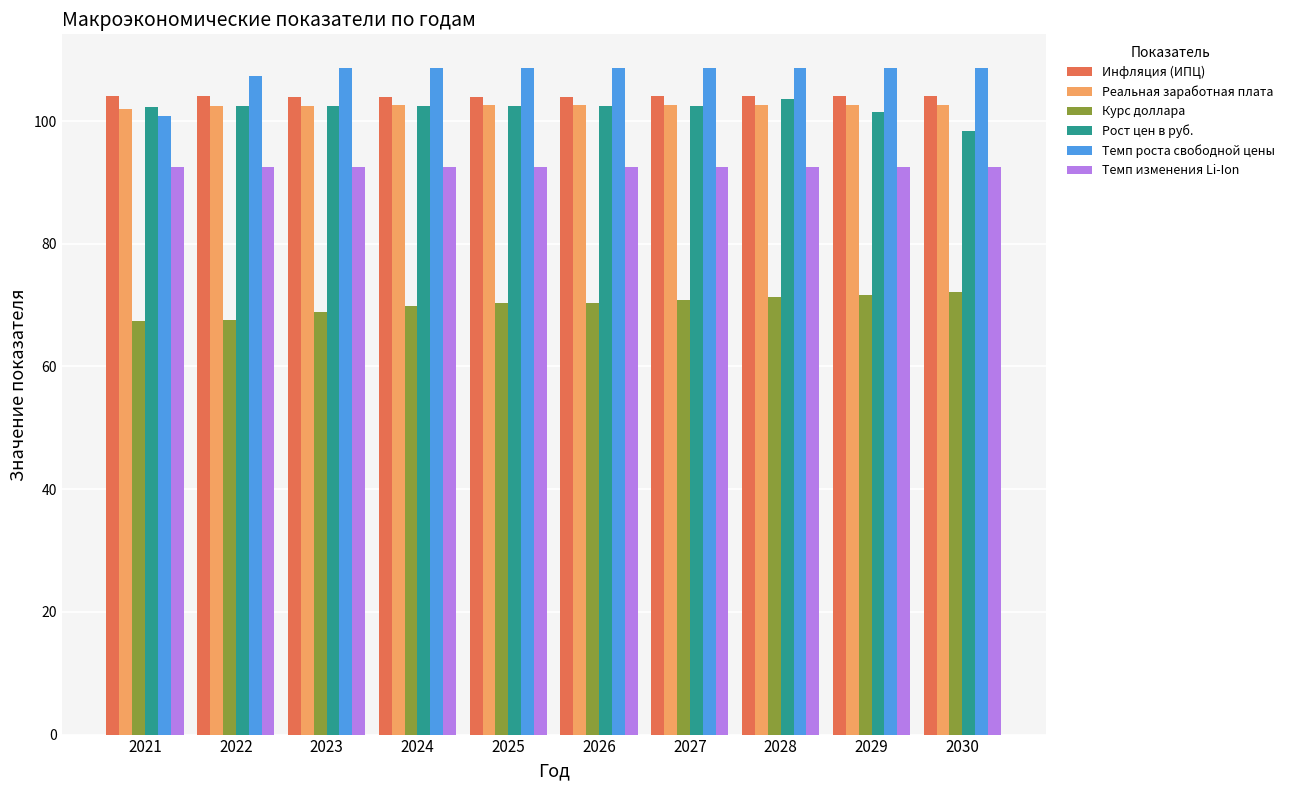

What is the maximum value for Инфляция (ИПЦ)?

104.0